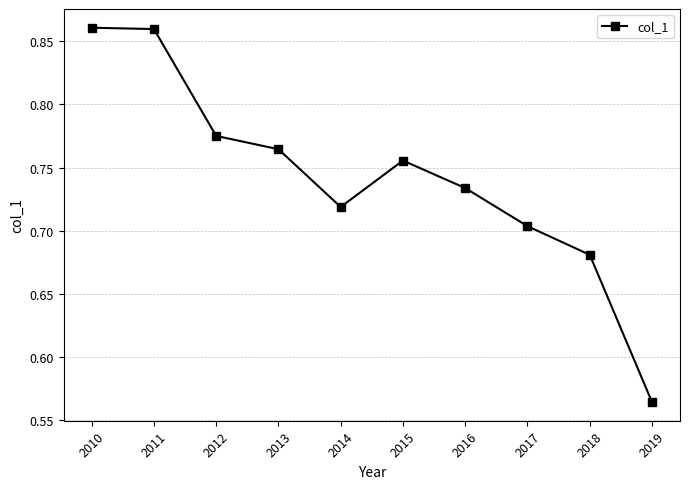

What is the sum of all values?

7.4